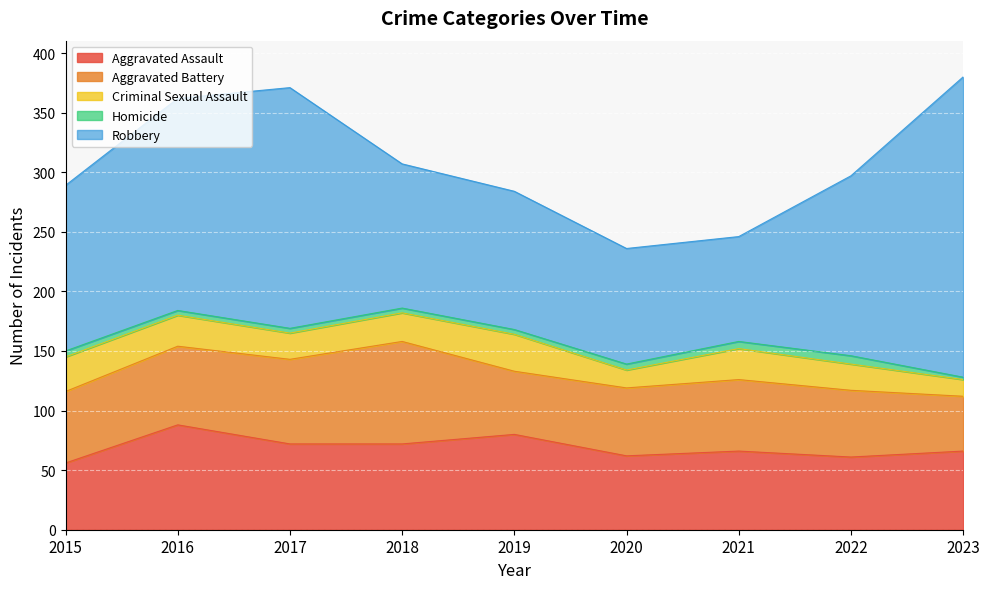

The Homicide series shows 7 at 2019. True or false?

False